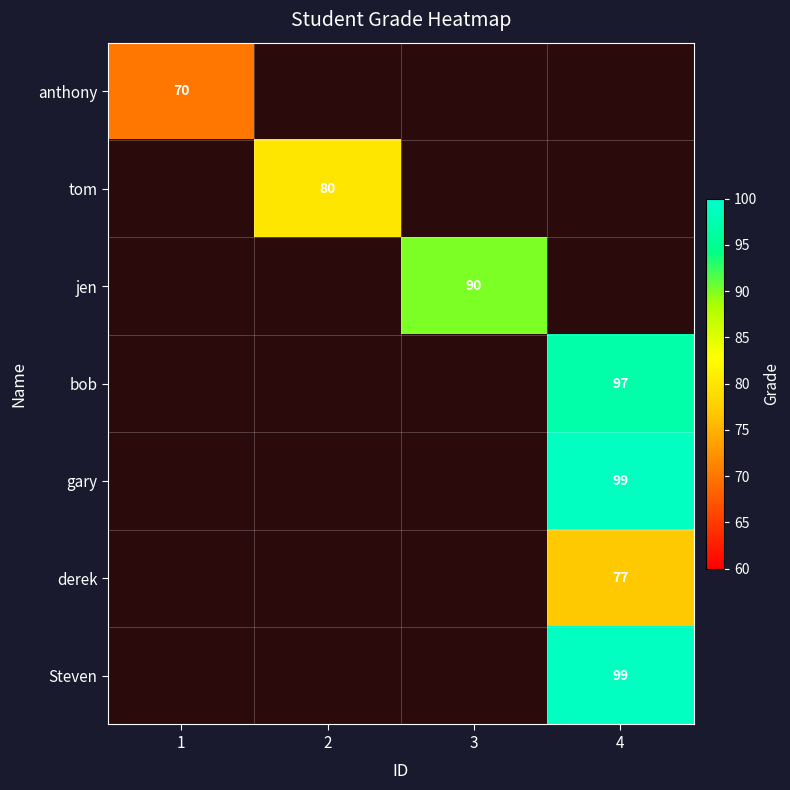

At how many categories does at least one series exceed 93?

1